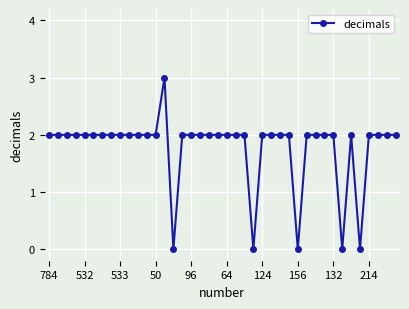

What is the greatest value displayed?

3